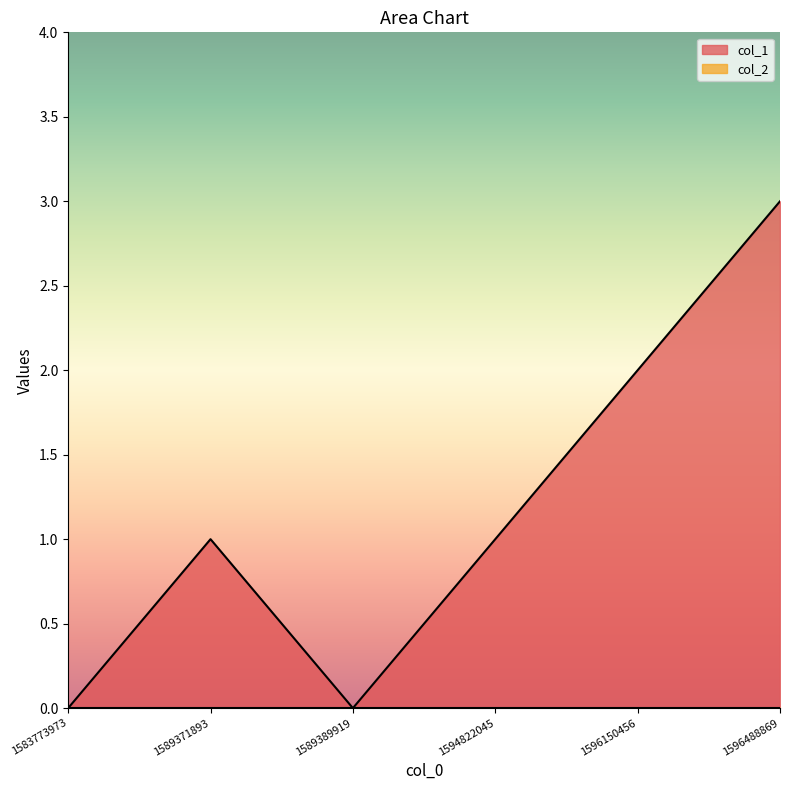

At which label does the data first exceed 1?

1596150456